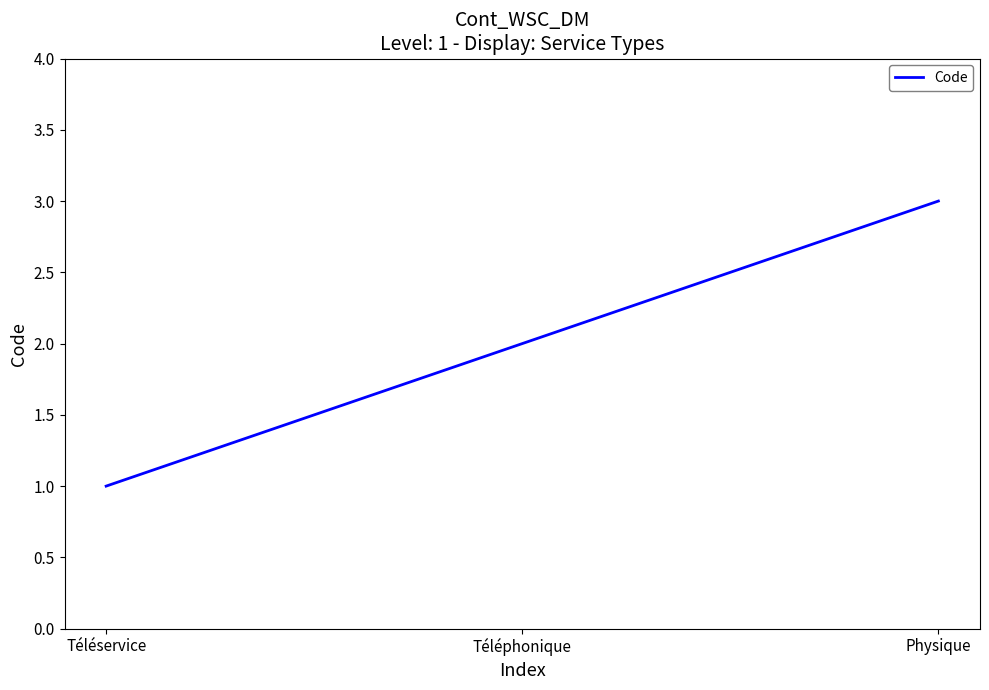

What is the maximum value shown in the chart?

3